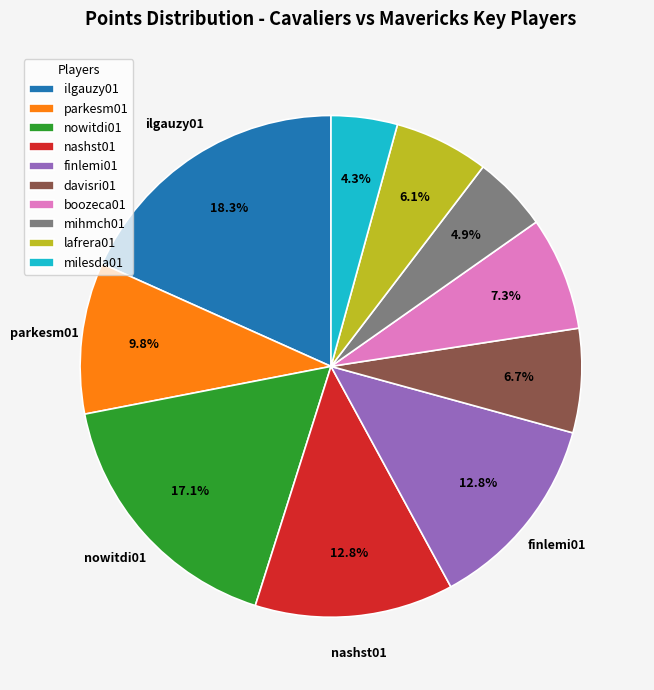

What portion of the pie excludes parkesm01?

90.2%